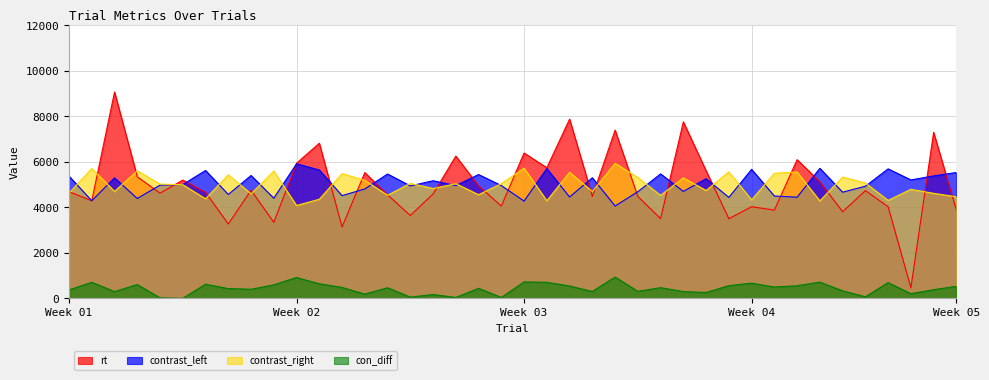

Which category has the highest value in the con_diff series?

5